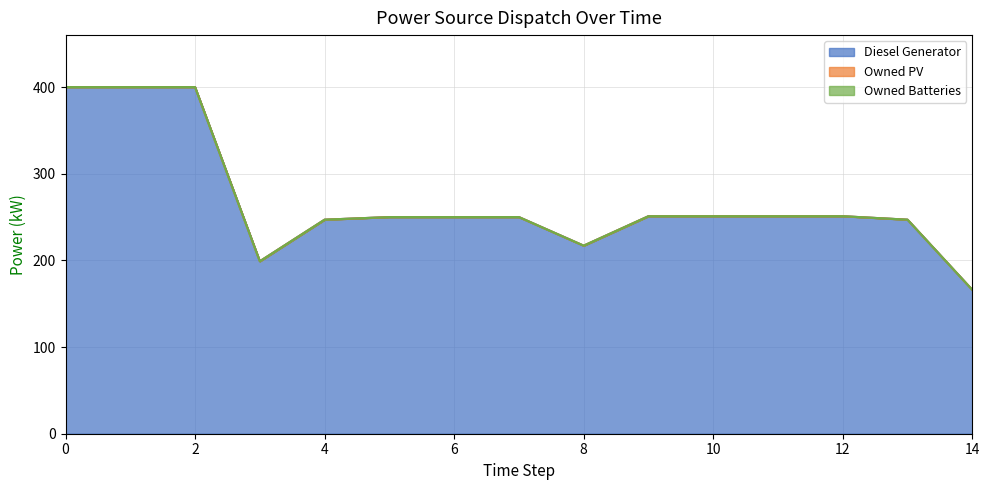

What is the value of the Diesel Generator point at the 7th from the left?

250